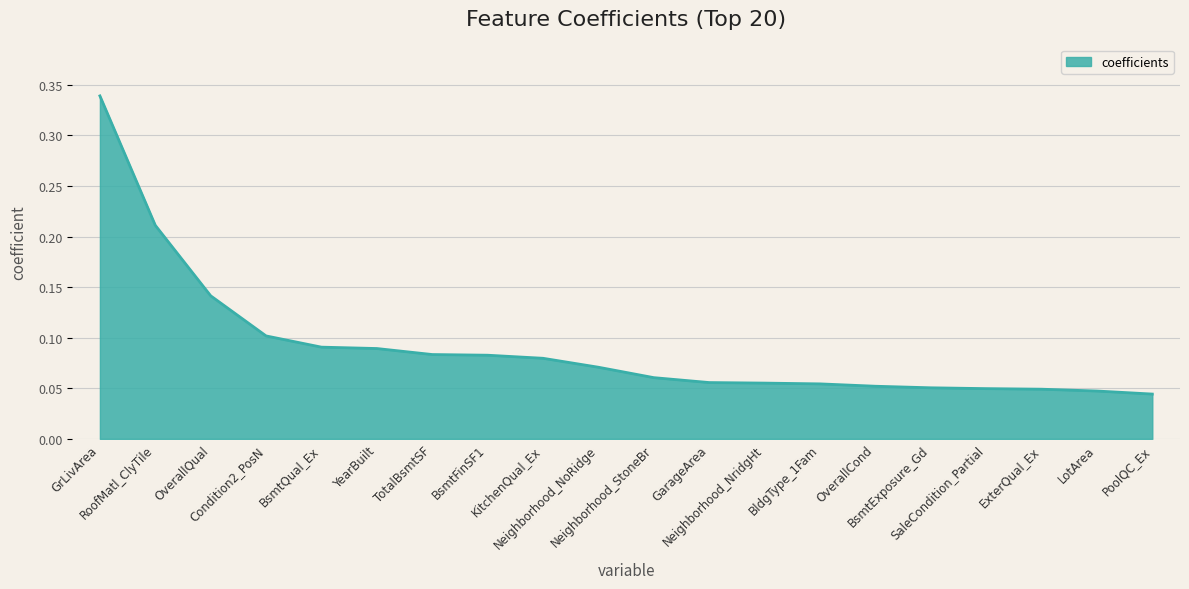

At which label is the value closest to 0?

PoolQC_Ex